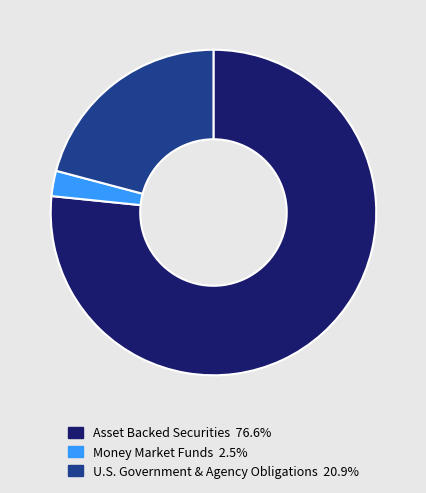

Does any single category account for the majority?

Yes